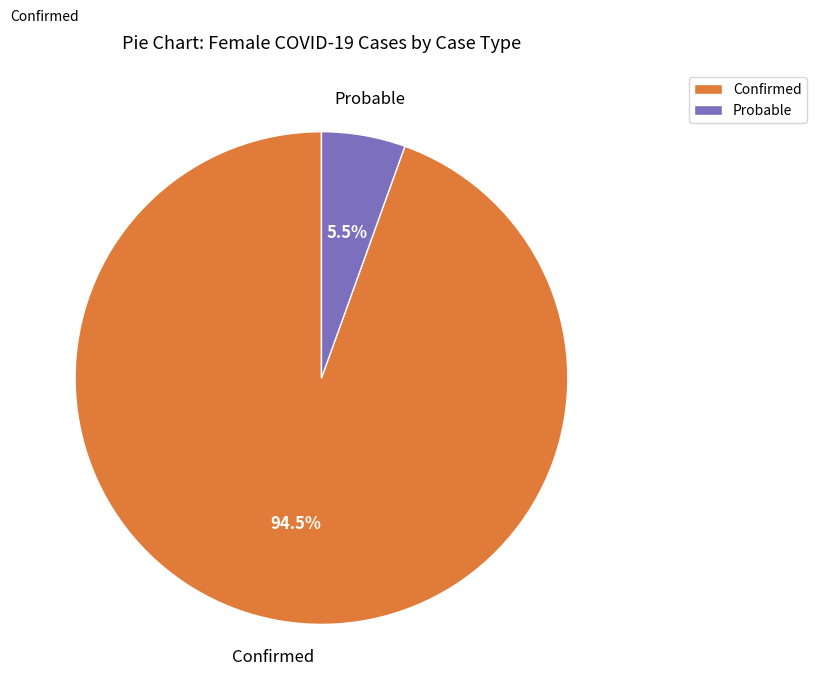

To the nearest percent, what is the difference between the largest and smallest slice percentages?

89%